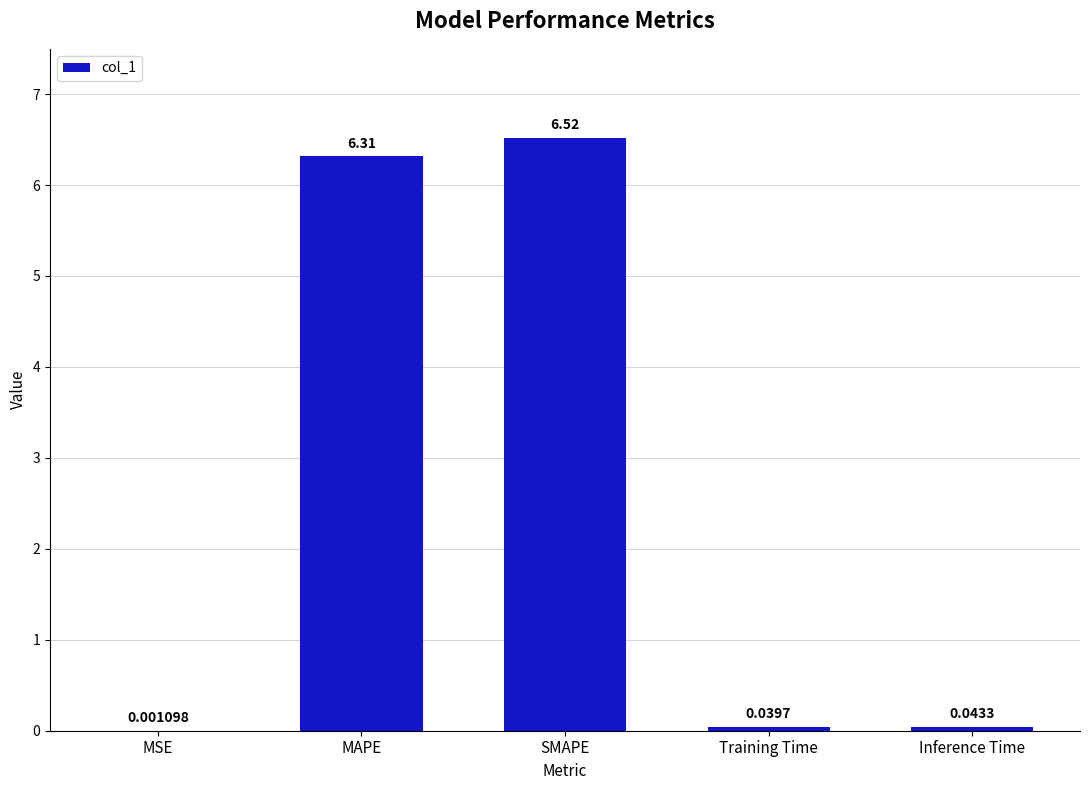

The value at MAPE is 6.3. True or false?

True